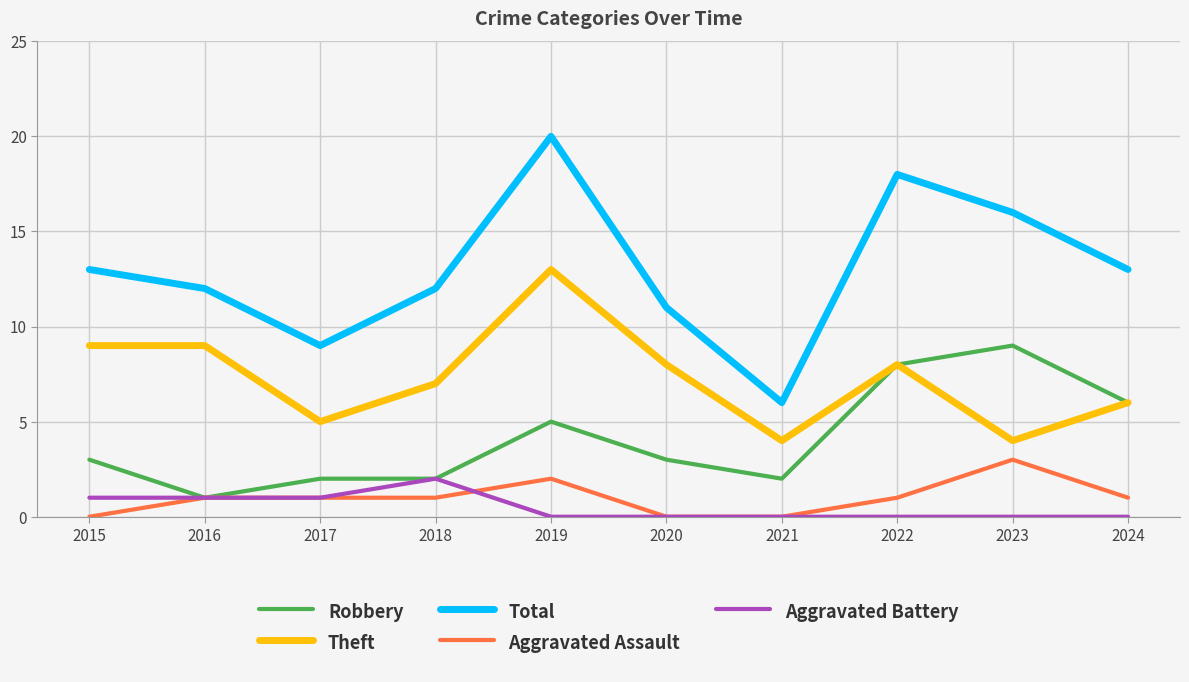

Which series has the largest range (max minus min)?

Total